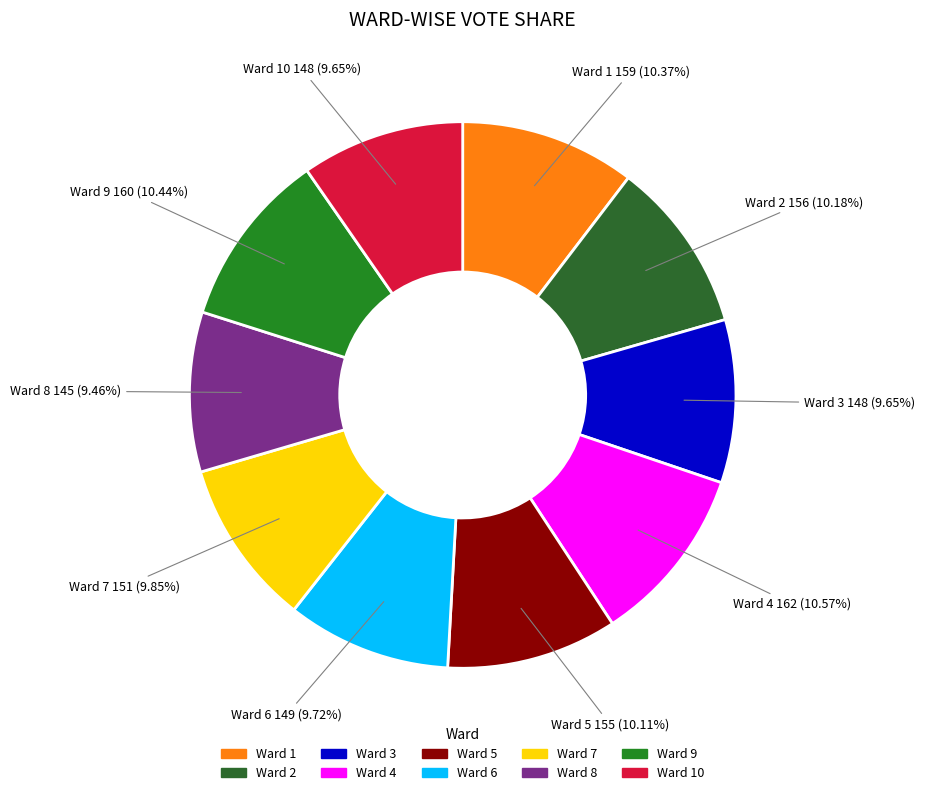

To the nearest percent, what is the difference between the largest and smallest slice percentages?

1%